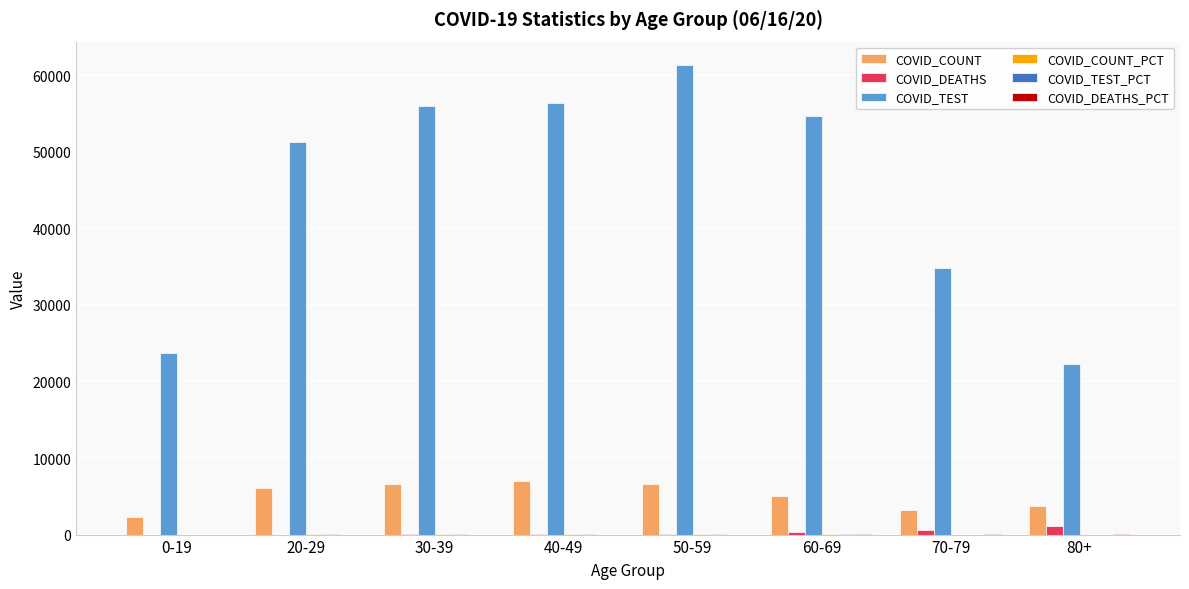

True or false: COVID_TEST has a value of 56052.0 at 30-39.

True